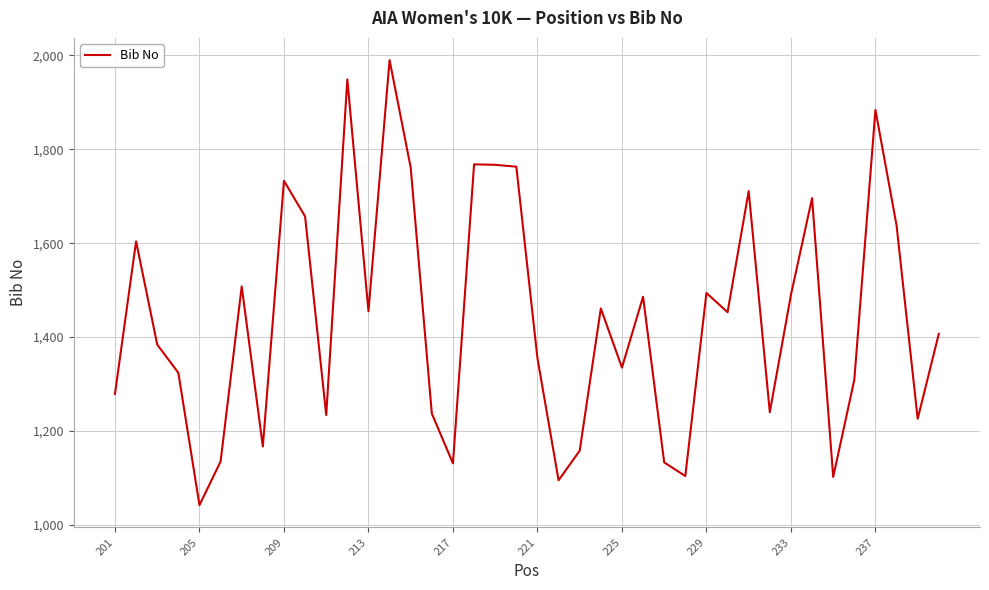

What is the smallest value displayed?

1042